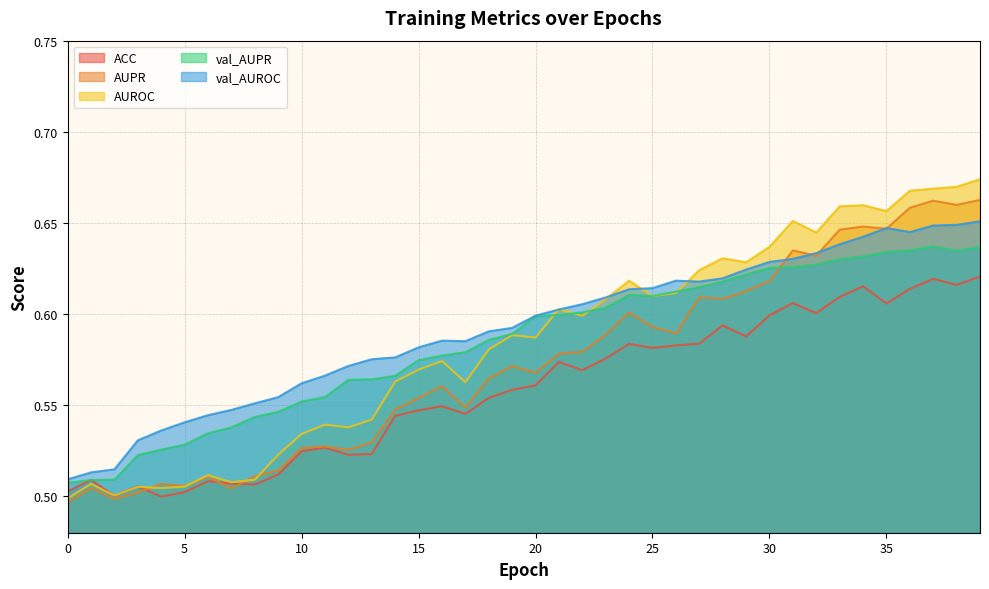

Does the chart have visible grid lines?

Yes